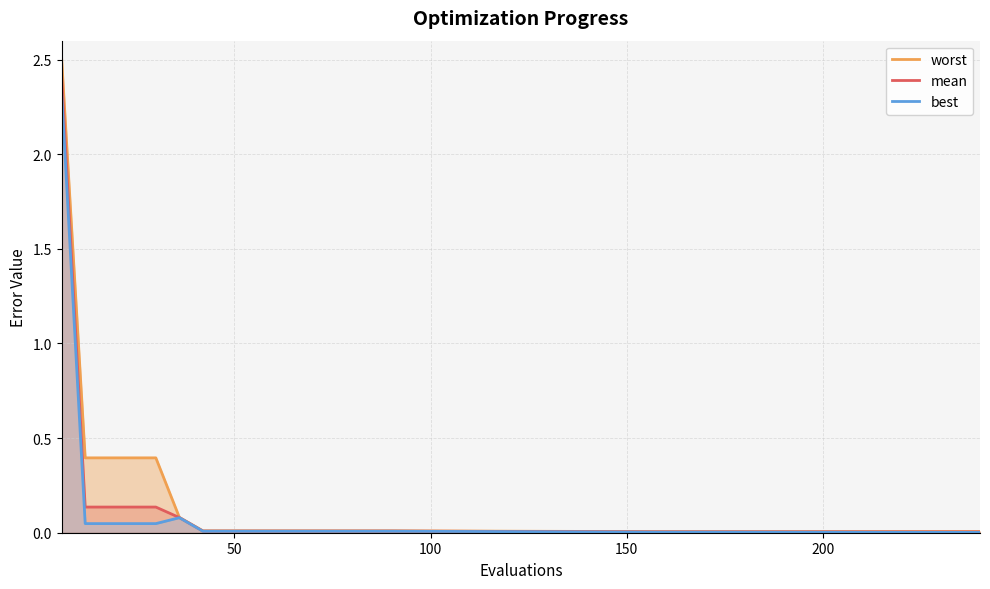

Rank the series by their maximum value, from lowest to highest.

best, mean, worst